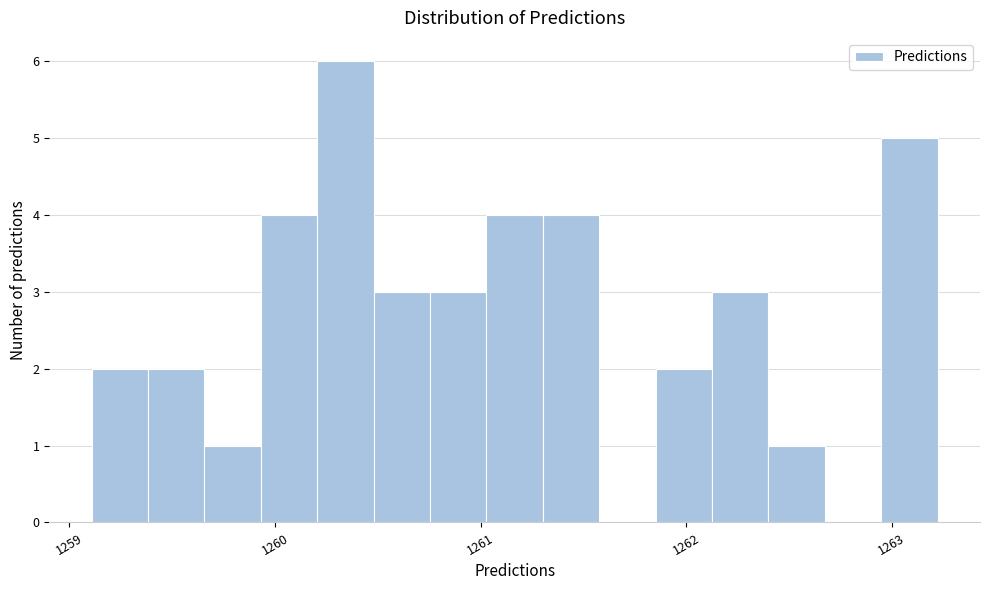

Around what value on the x-axis is the tallest bar? Give the approximate position of its centre, as read against the axis.

1260.3